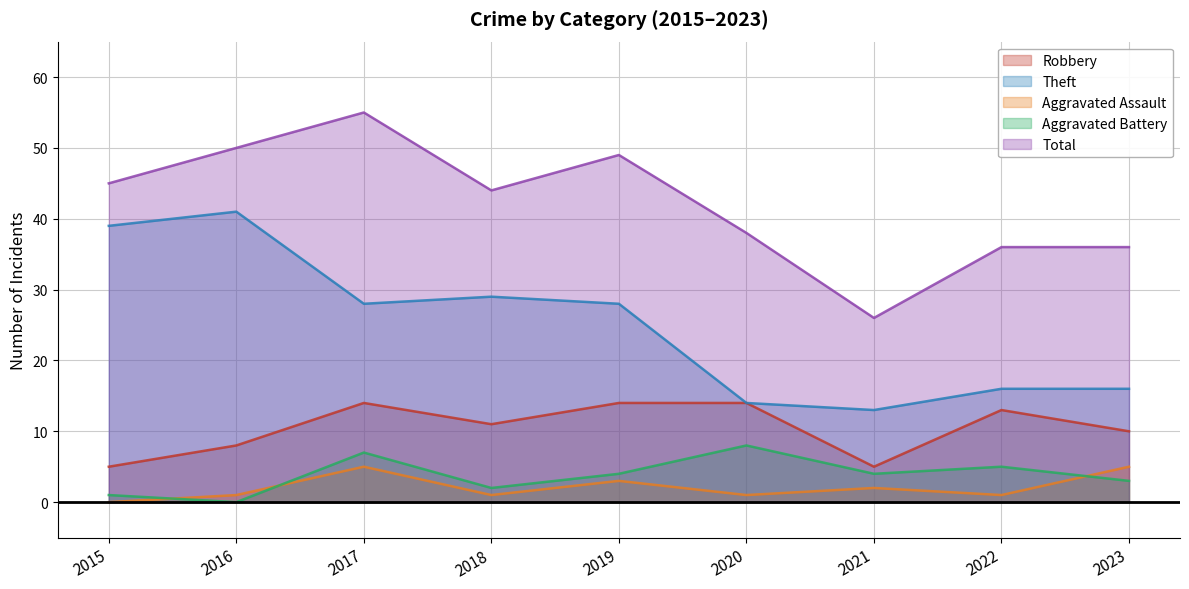

At which label is Theft closest to 27?

2017